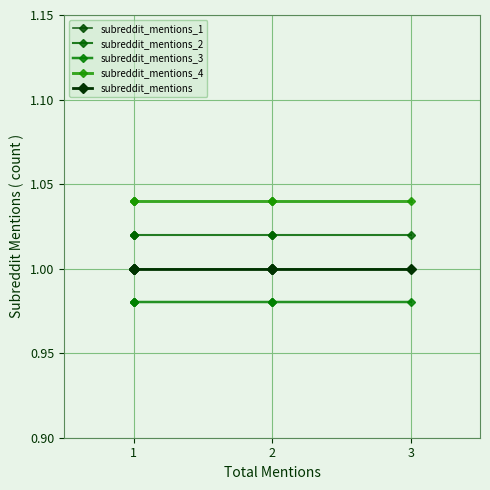

What is the highest value of the subreddit_mentions_3 series?

1.0